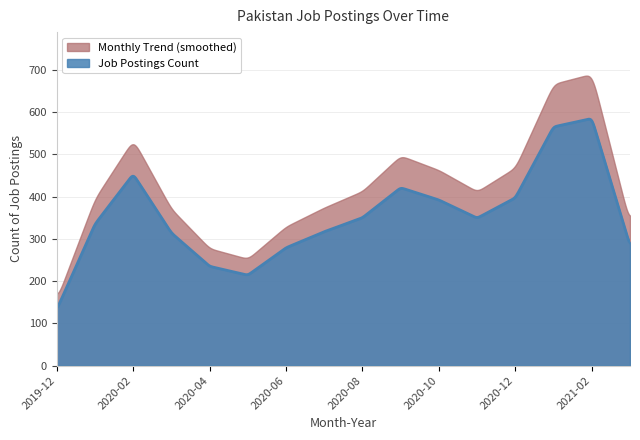

What is the sum of the values at 2020-10 and 2020-09?

813